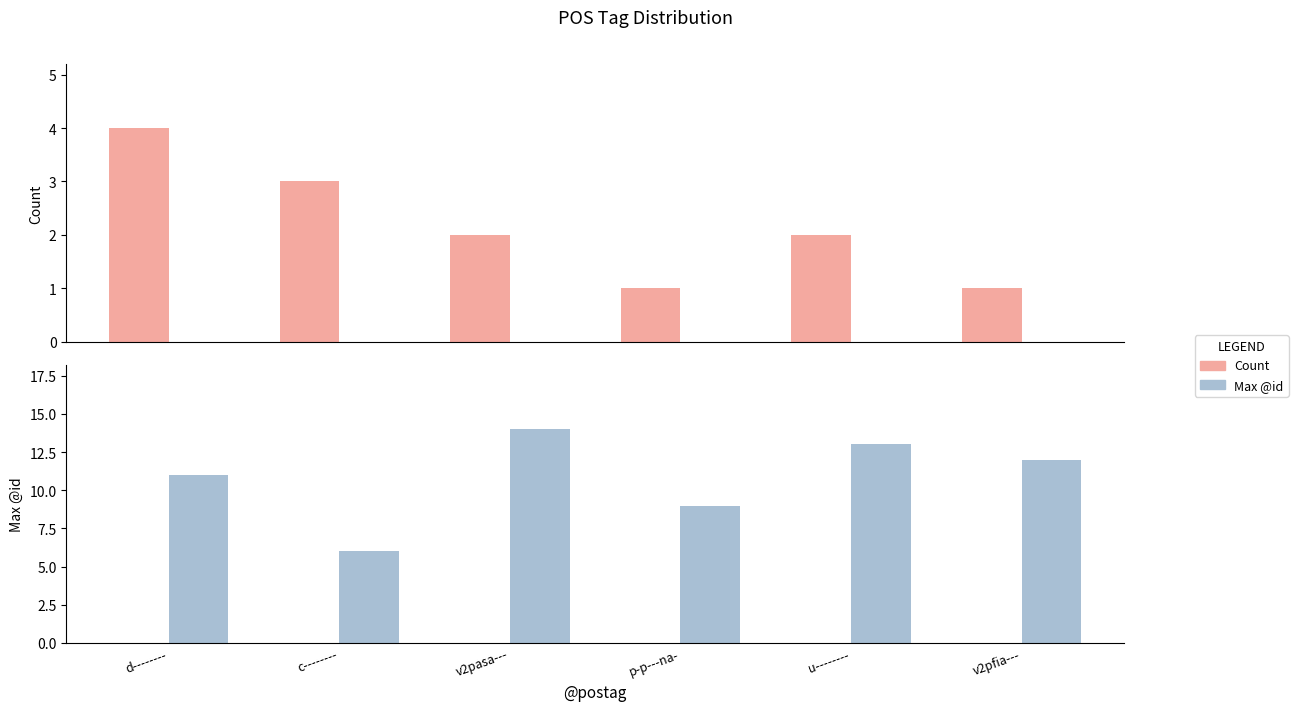

List the series in order of their overall mean, lowest first.

Count, Max @id